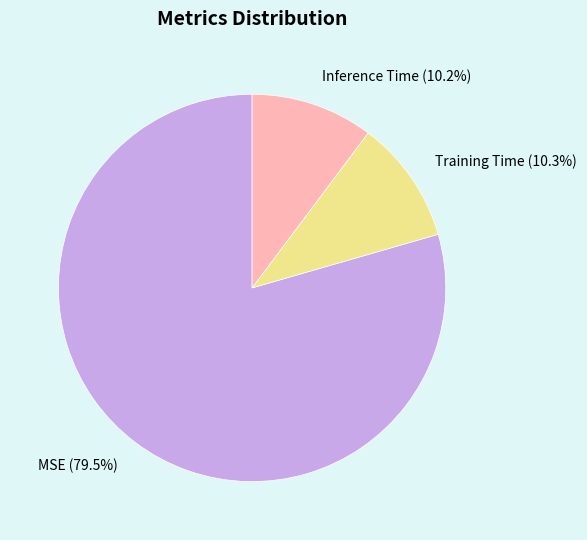

How many slices are in this pie chart?

3